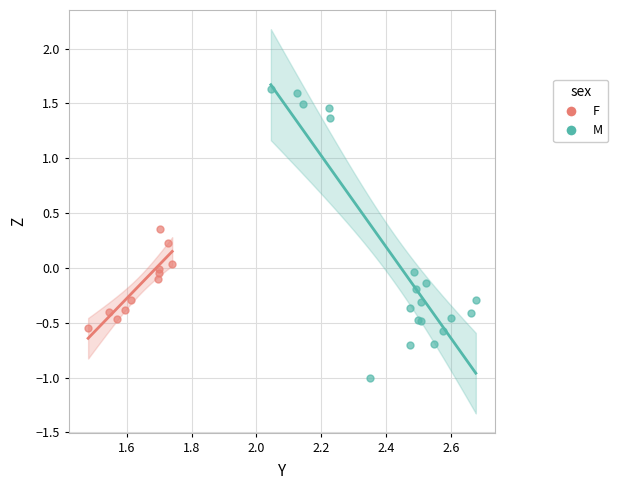

Which series reaches the minimum Y coordinate?

M